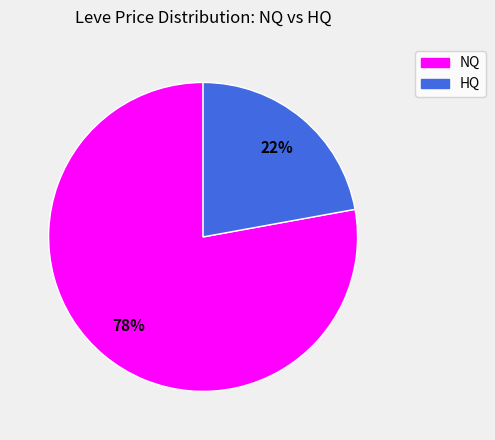

Does any single category account for the majority?

Yes